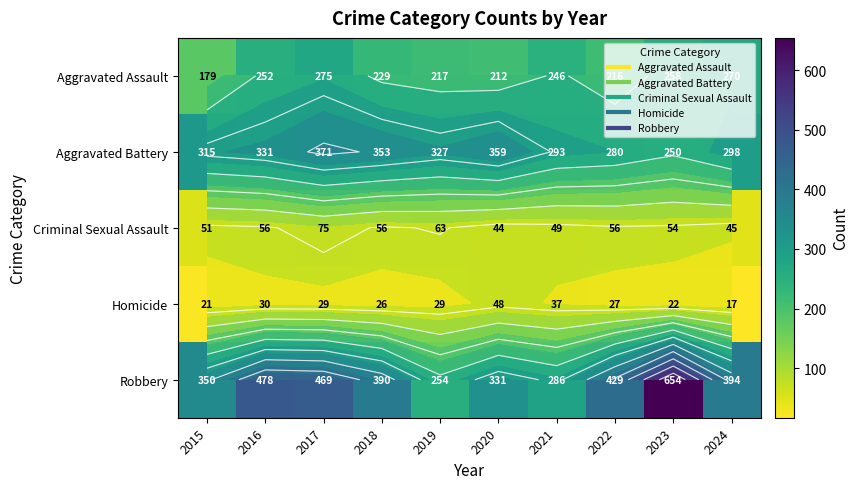

What is the sum of the Criminal Sexual Assault values at 2016 and 2021?

105